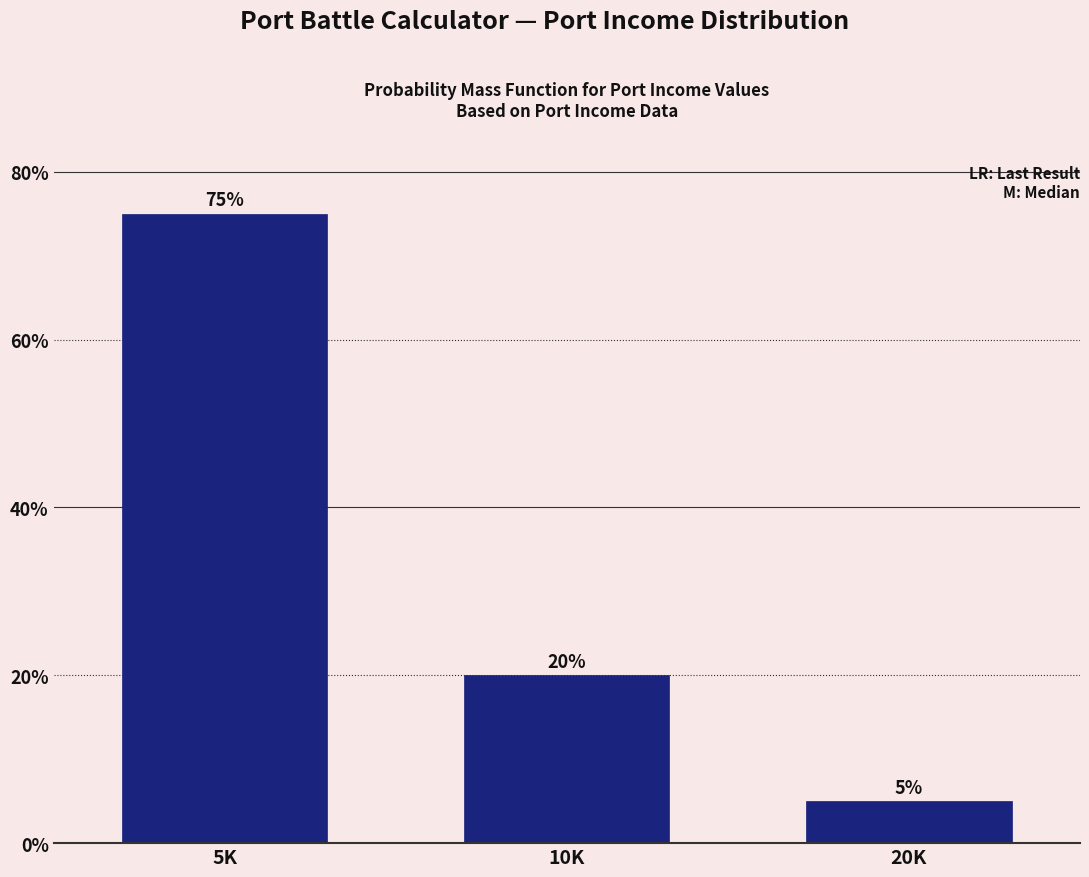

Reading left to right, extract all data points from this chart.

5K=75	10K=20	20K=5